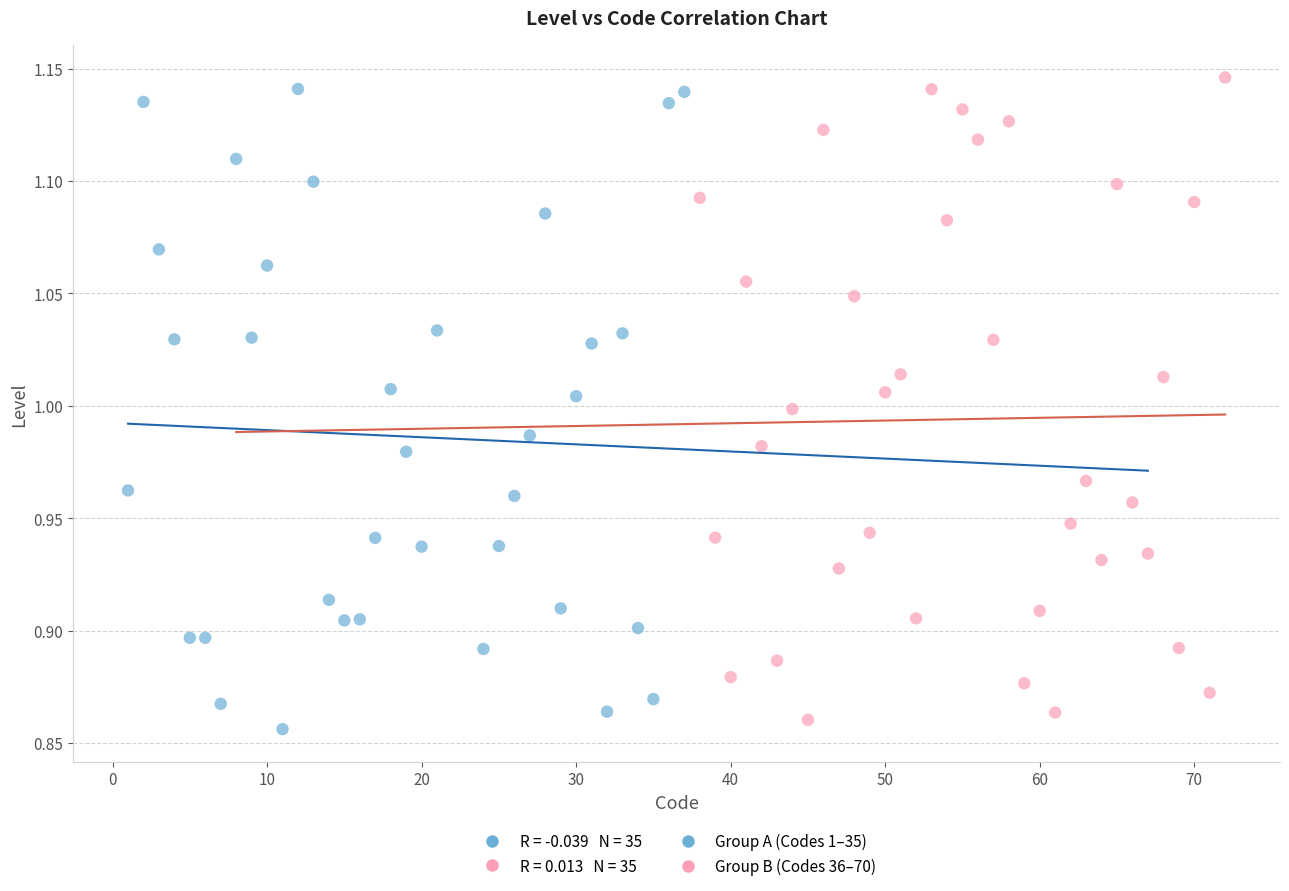

Which series reaches the maximum Y coordinate?

Group B (Codes 36–70)